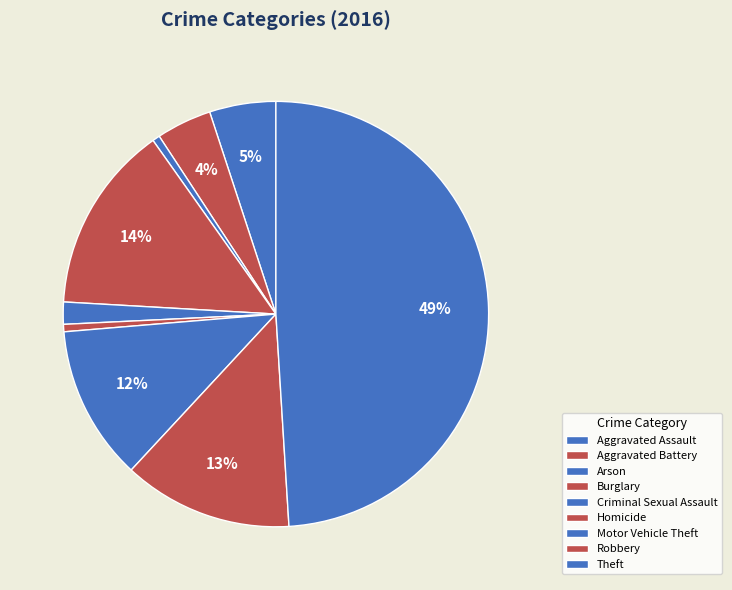

How many slices are in this pie chart?

9